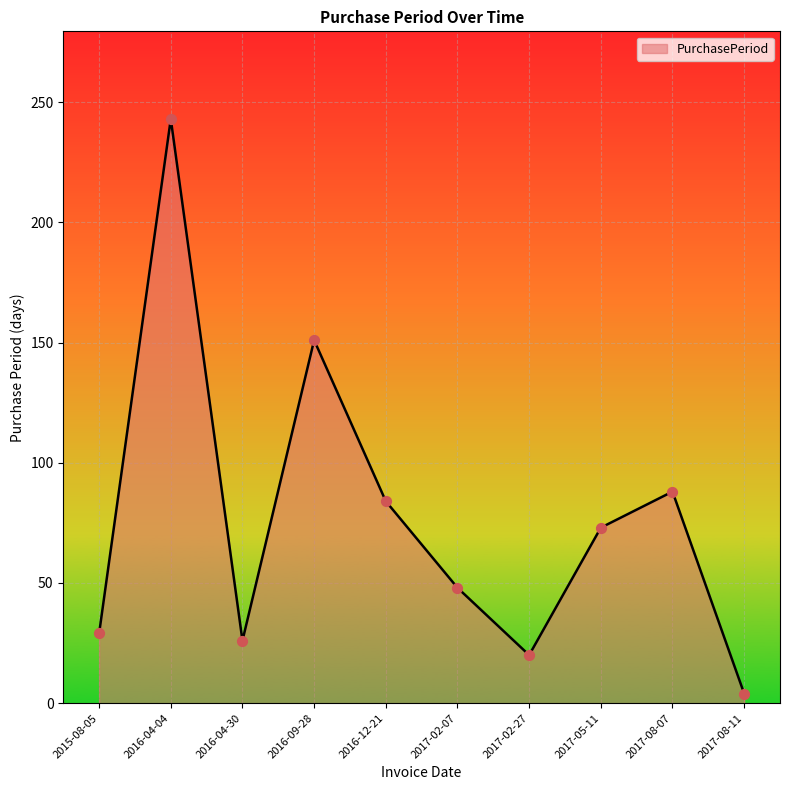

What is the change in value from 2015-08-05 to 2016-09-28?

+122